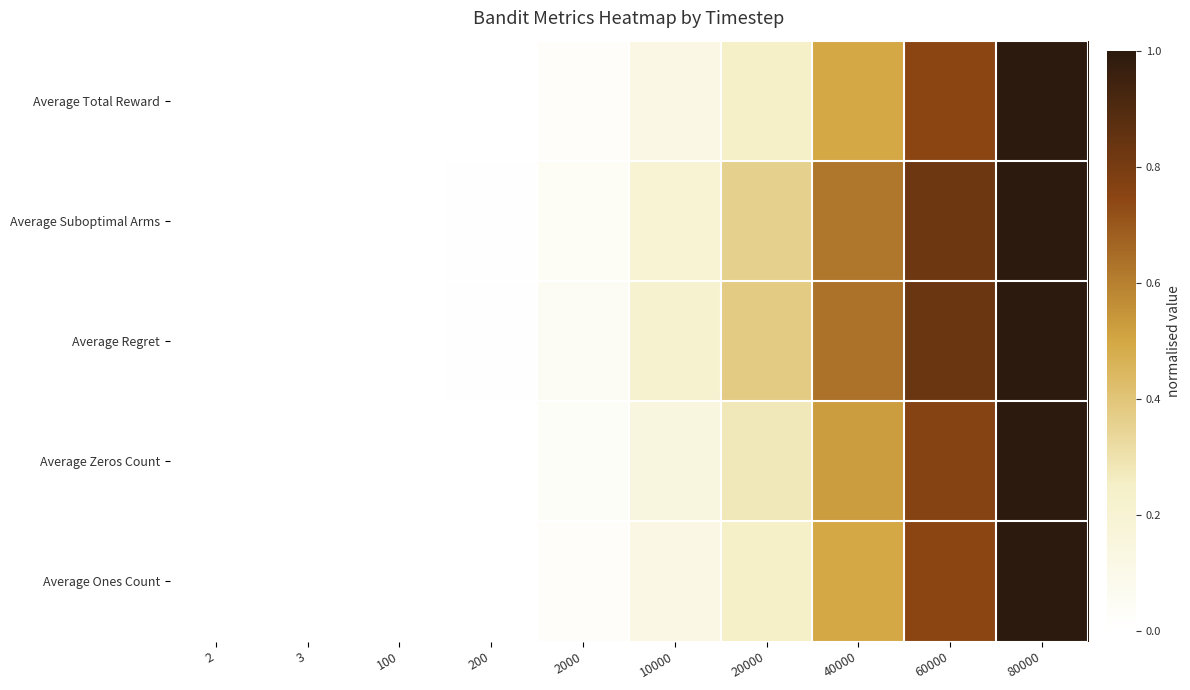

At 10000, list the series in order from smallest to largest.

Average Total Reward, Average Ones Count, Average Zeros Count, Average Suboptimal Arms, Average Regret